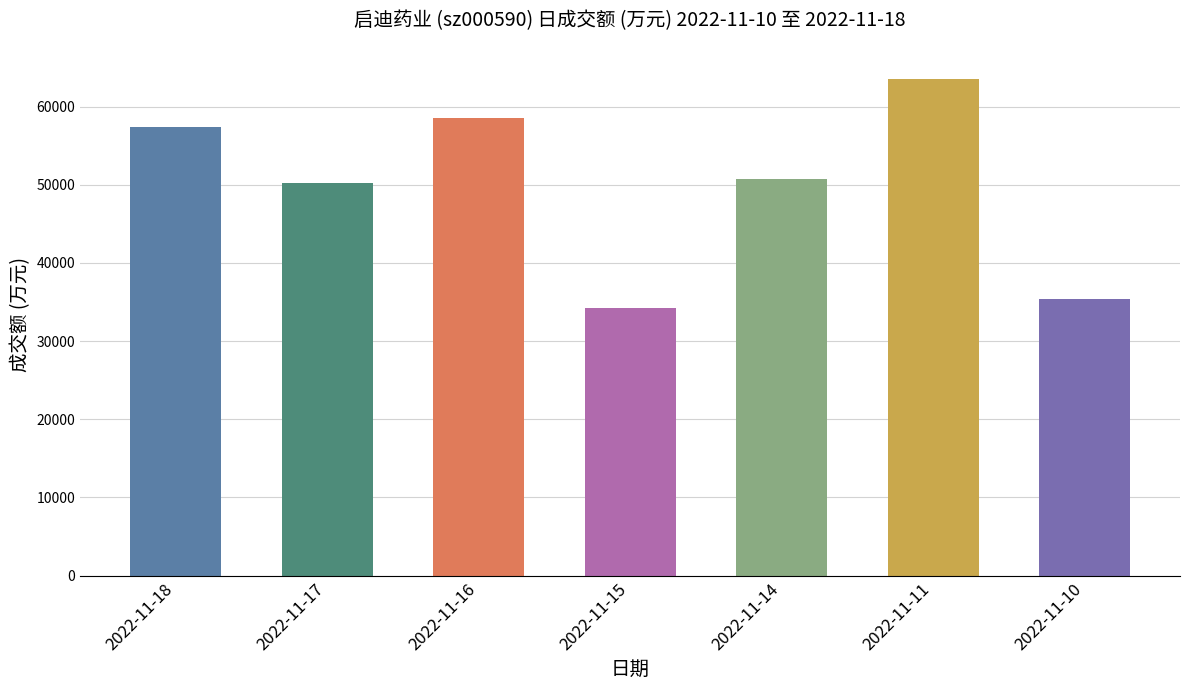

What is the value of the 6th bar from the left?

63582